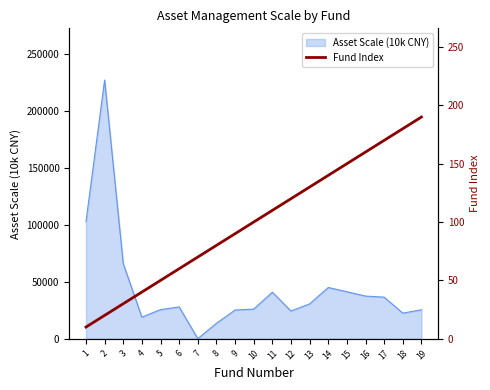

What is the value of the 15th point from the left?

150